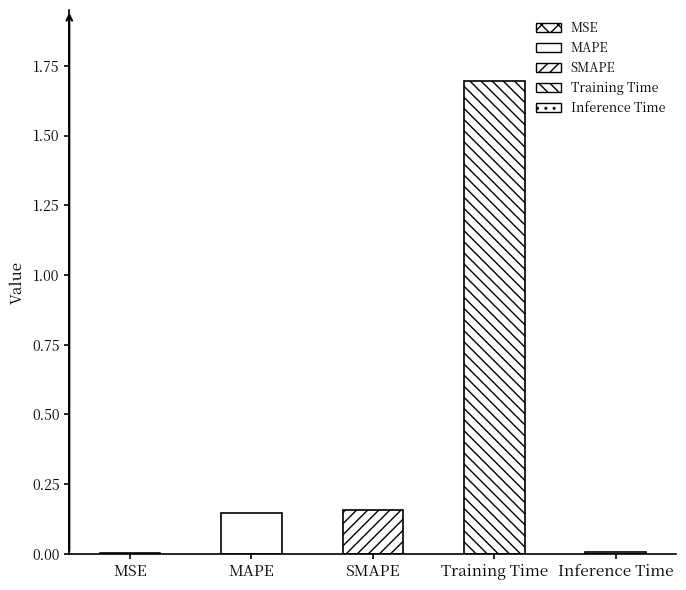

The chart shows a value of 0.0 at Inference Time. True or false?

True